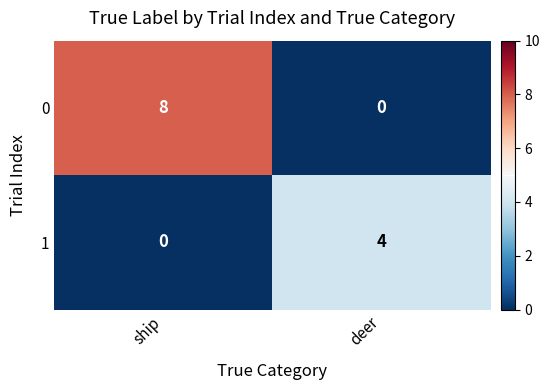

True or false: 0 has a value of 11 at ship.

False